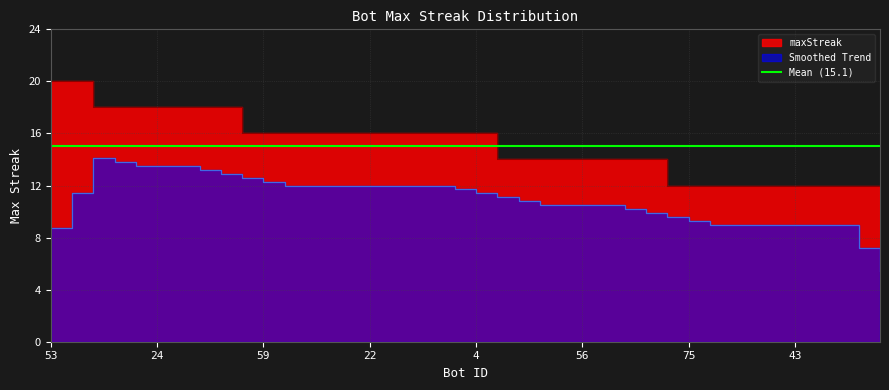

How many values are below 16?

19